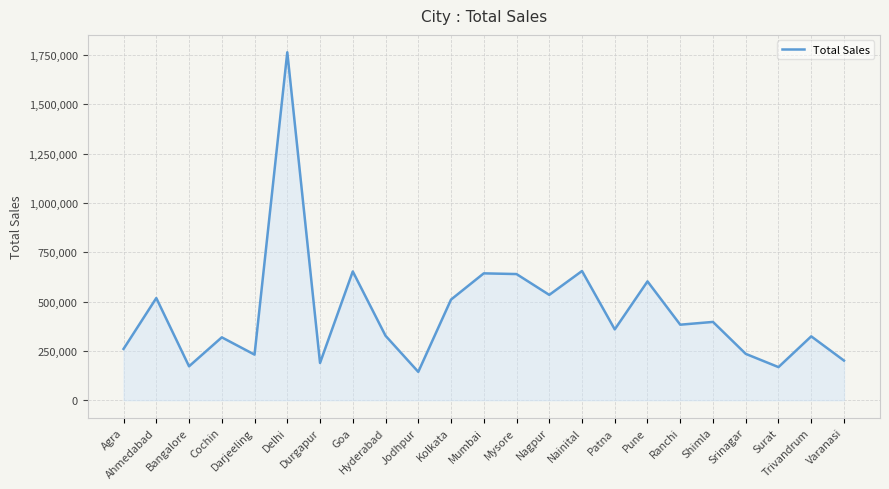

What is the minimum value shown in the chart?

143611